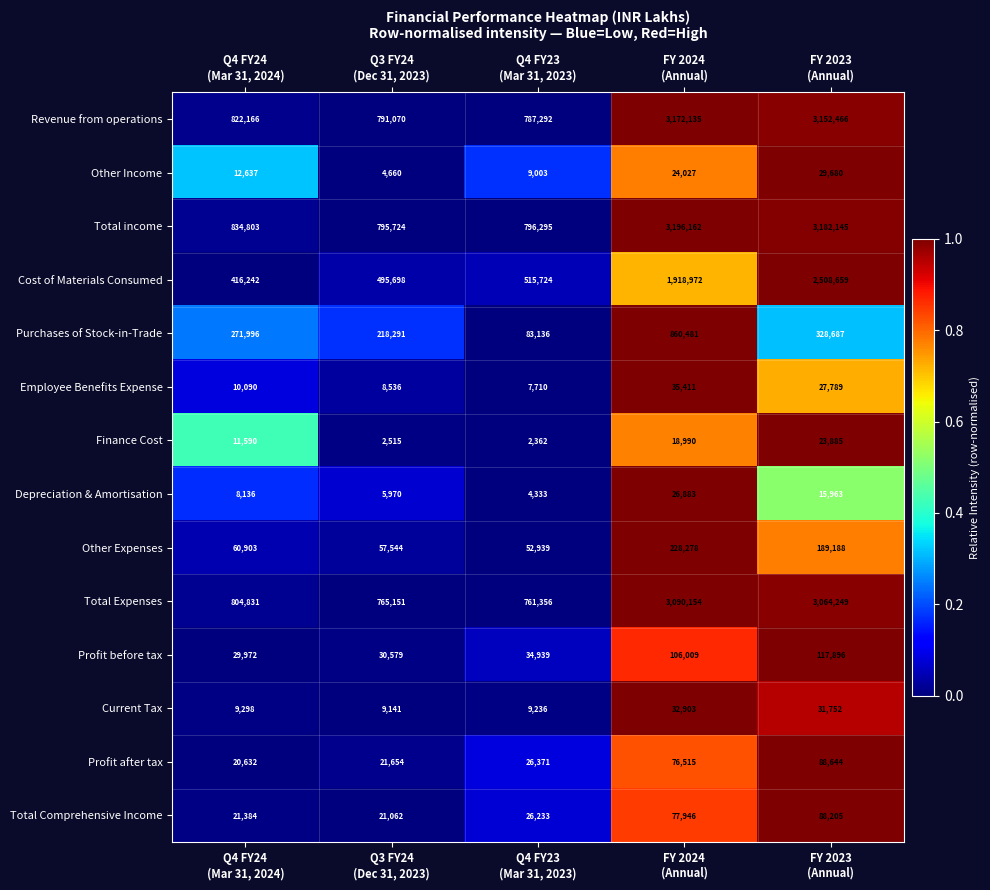

At which category does the chart reach its peak across all series?

FY 2024
(Annual)